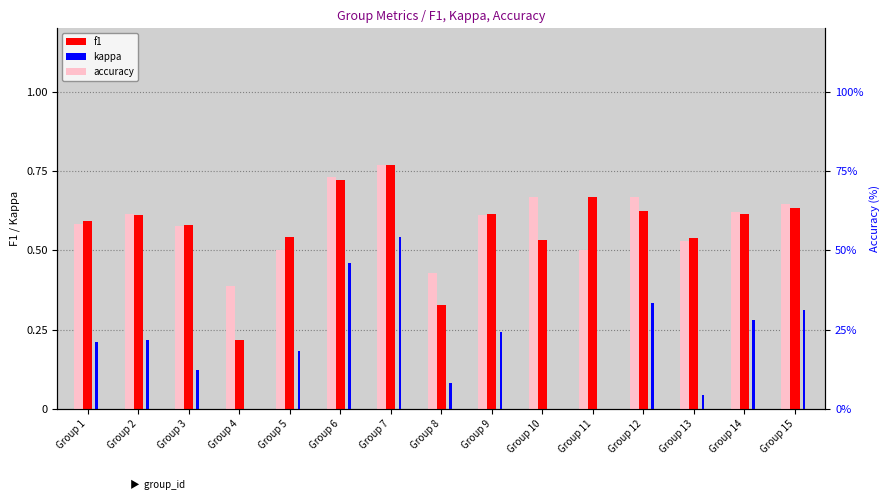

At Group 10, list the series in order from smallest to largest.

kappa, f1, accuracy